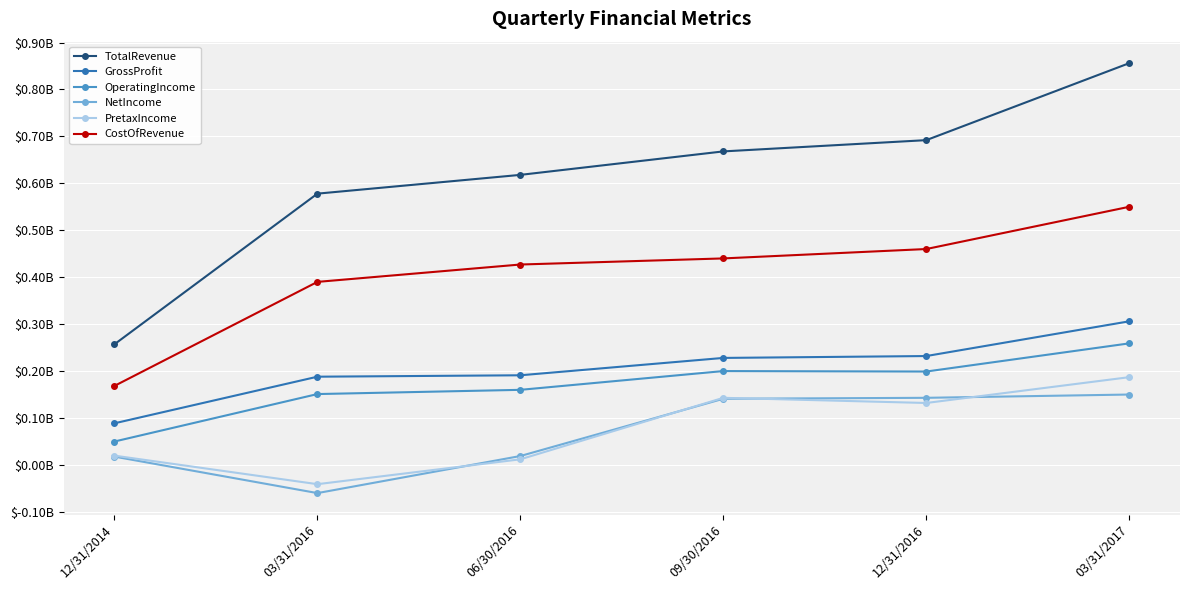

Does the chart have visible grid lines?

Yes